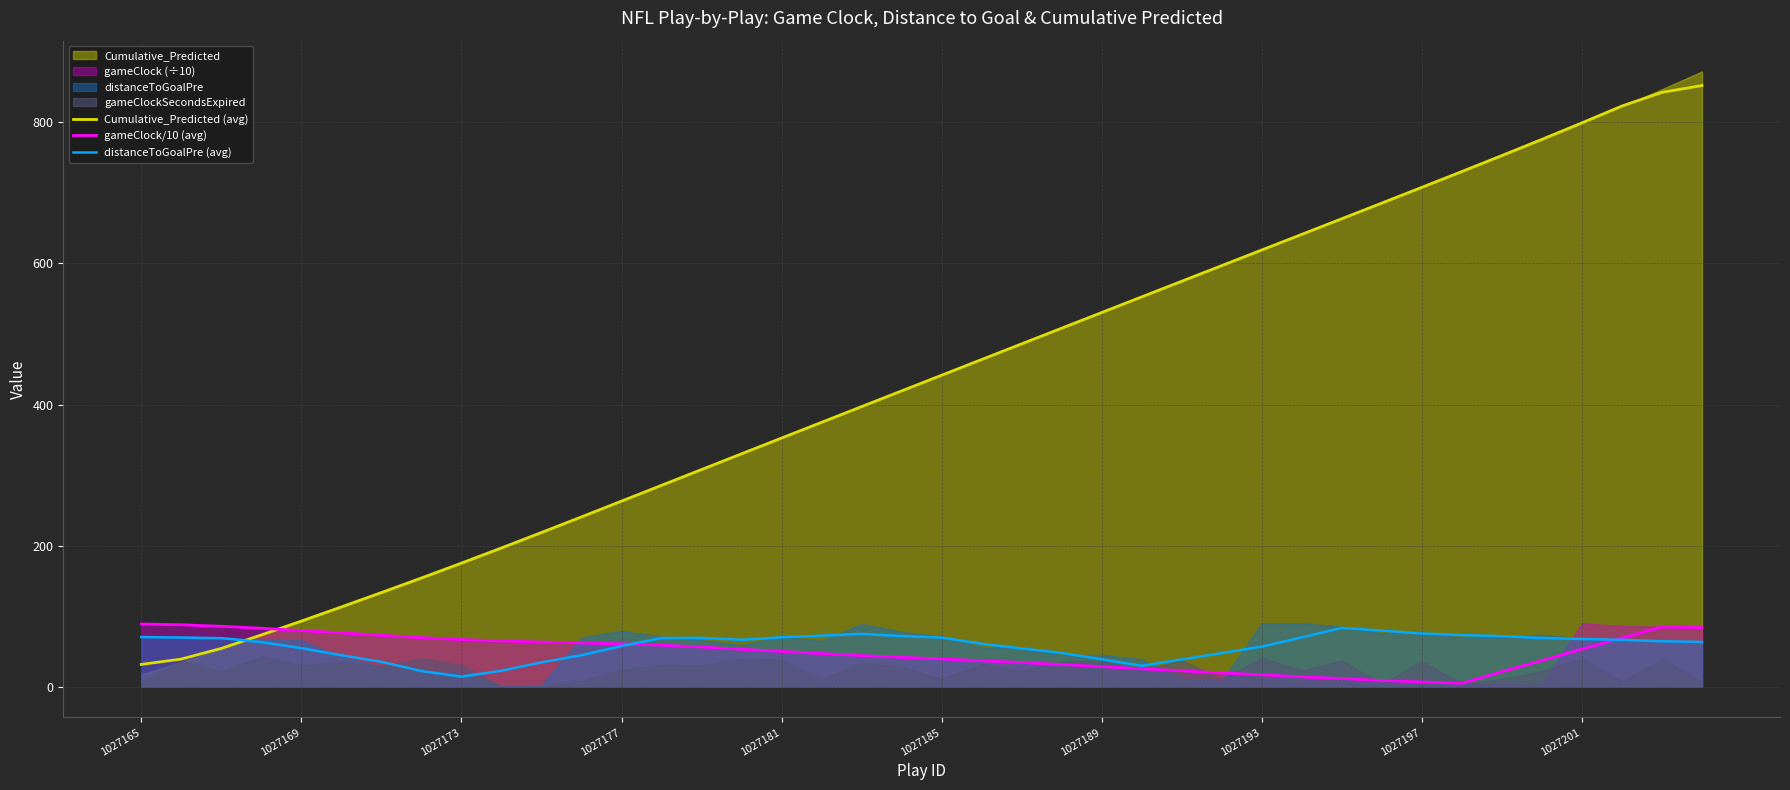

What is the highest value of the Cumulative_Predicted (avg) series?

852.3